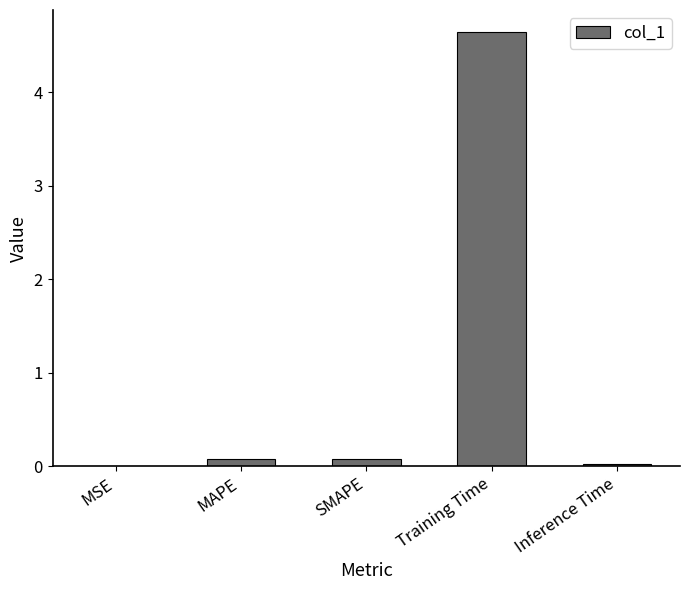

What is the approximate value at Training Time?

4.6